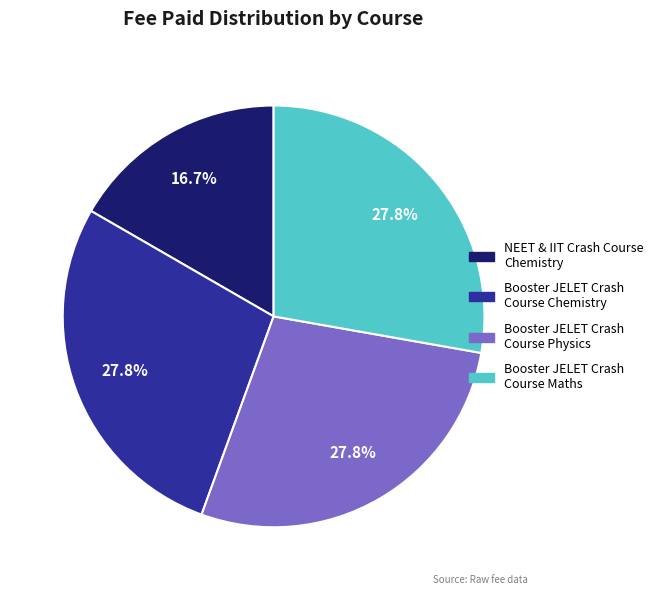

What is the smallest slice in the pie chart?

NEET & IIT Crash Course Chemistry